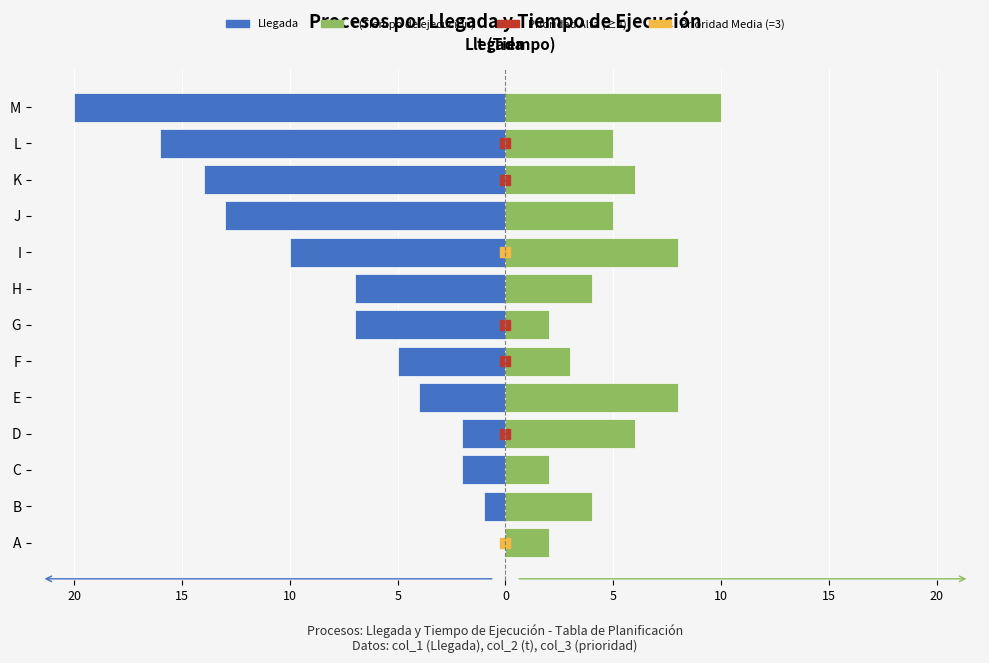

Which has a higher value, A or D?

A